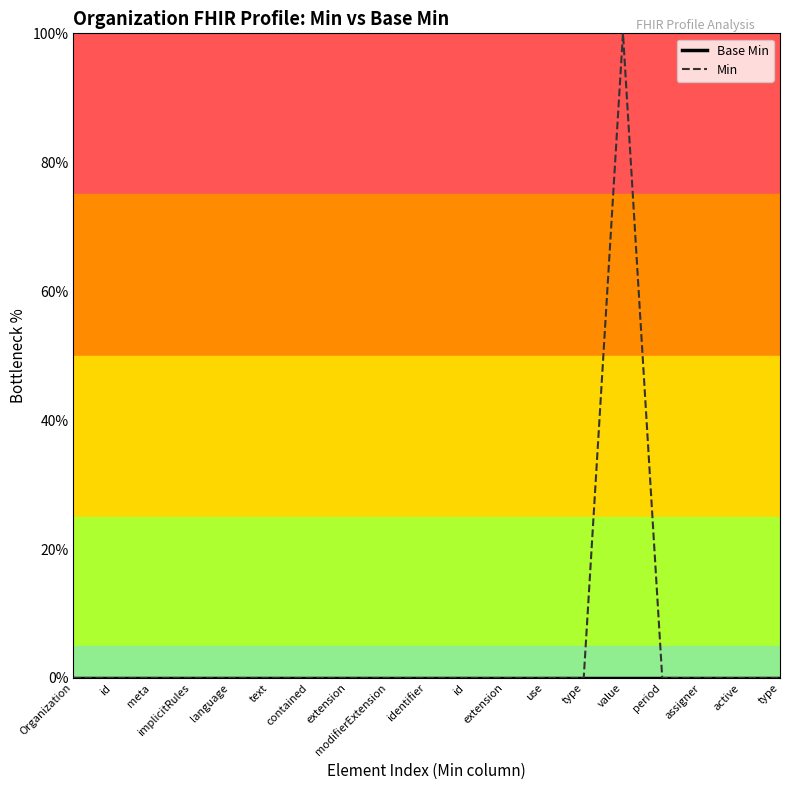

Reading left to right, extract all data points from this chart.

Base Min: Organization=0	id=0	meta=0	implicitRules=0	language=0	text=0	contained=0	extension=0	modifierExtension=0	identifier=0	id=0	extension=0	use=0	type=0	value=0	period=0	assigner=0	active=0	type=0
Min: Organization=0	id=0	meta=0	implicitRules=0	language=0	text=0	contained=0	extension=0	modifierExtension=0	identifier=0	id=0	extension=0	use=0	type=0	value=1	period=0	assigner=0	active=0	type=0